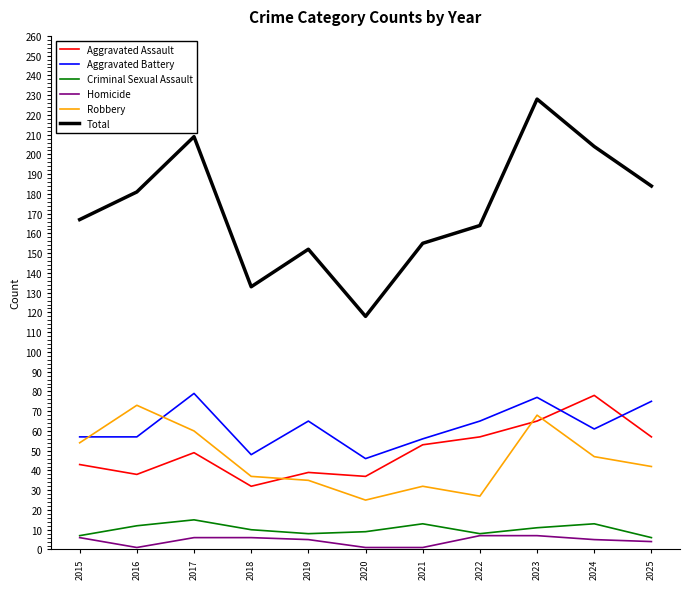

What value does the Aggravated Assault series have at 2017?

49